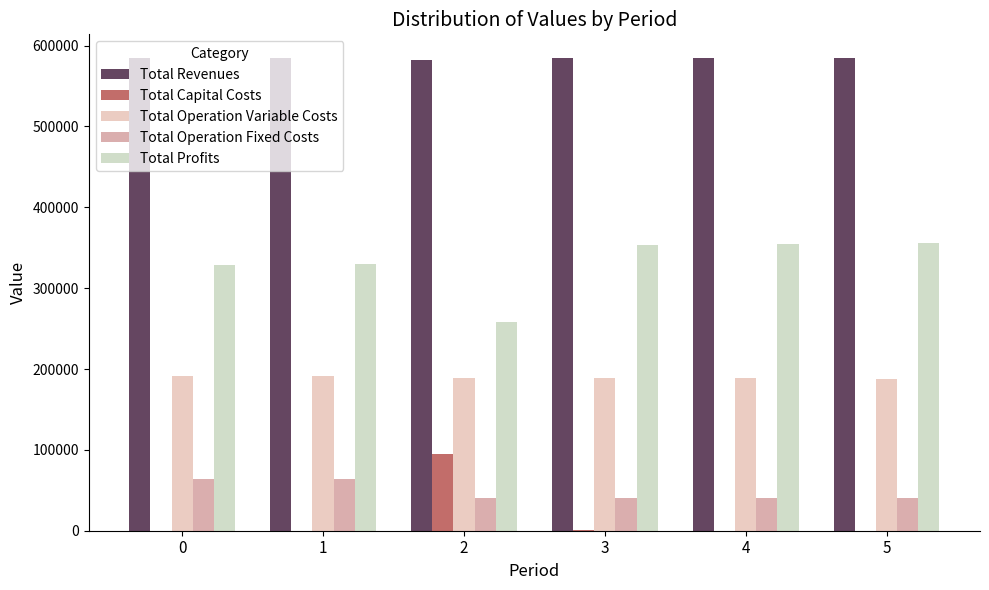

Read the Total Operation Fixed Costs value at 5.

40896.5